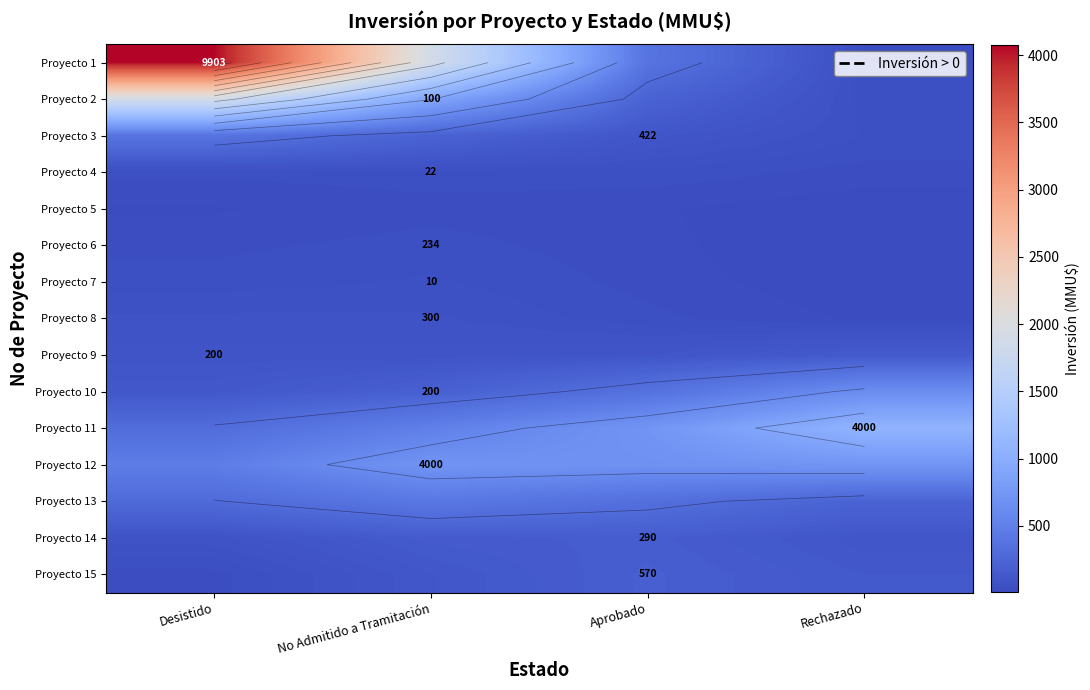

What value does the Proyecto 1 series have at Aprobado?

387.9